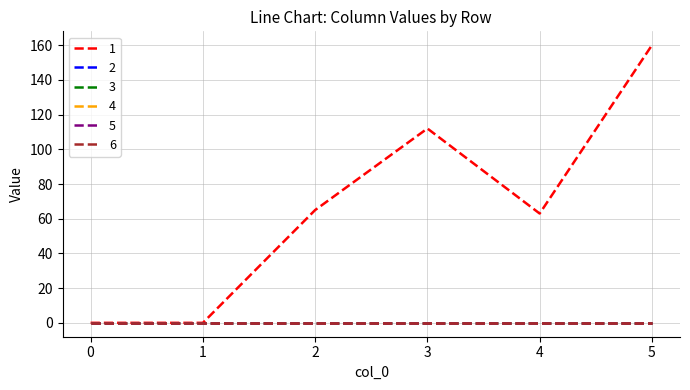

Does the chart have visible grid lines?

Yes